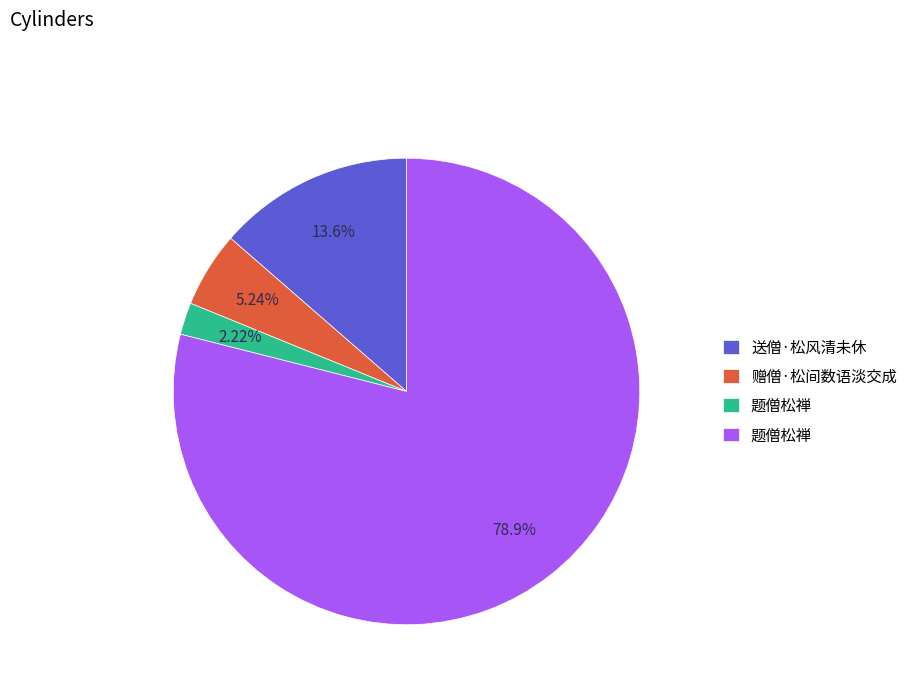

To the nearest percent, what is the difference between the largest and smallest slice percentages?

77%